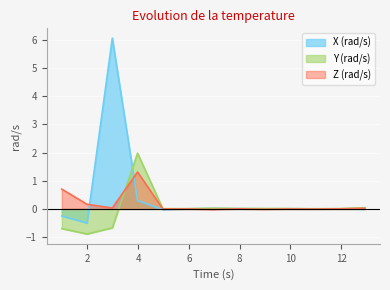

What is the difference between the Z (rad/s) values at 10.94758708 and 3.98183425?

1.3